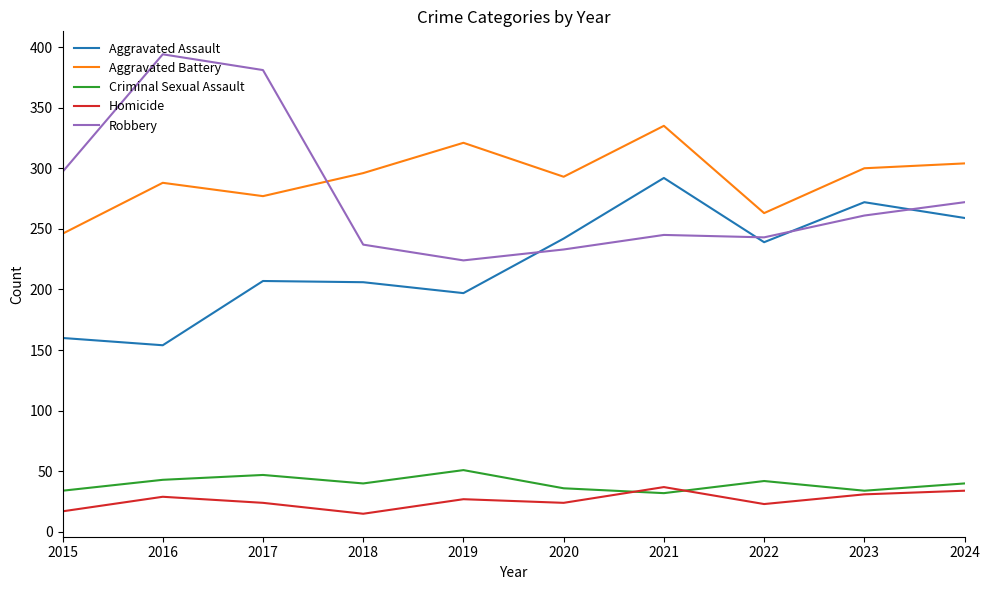

How many lines are shown in the chart?

5